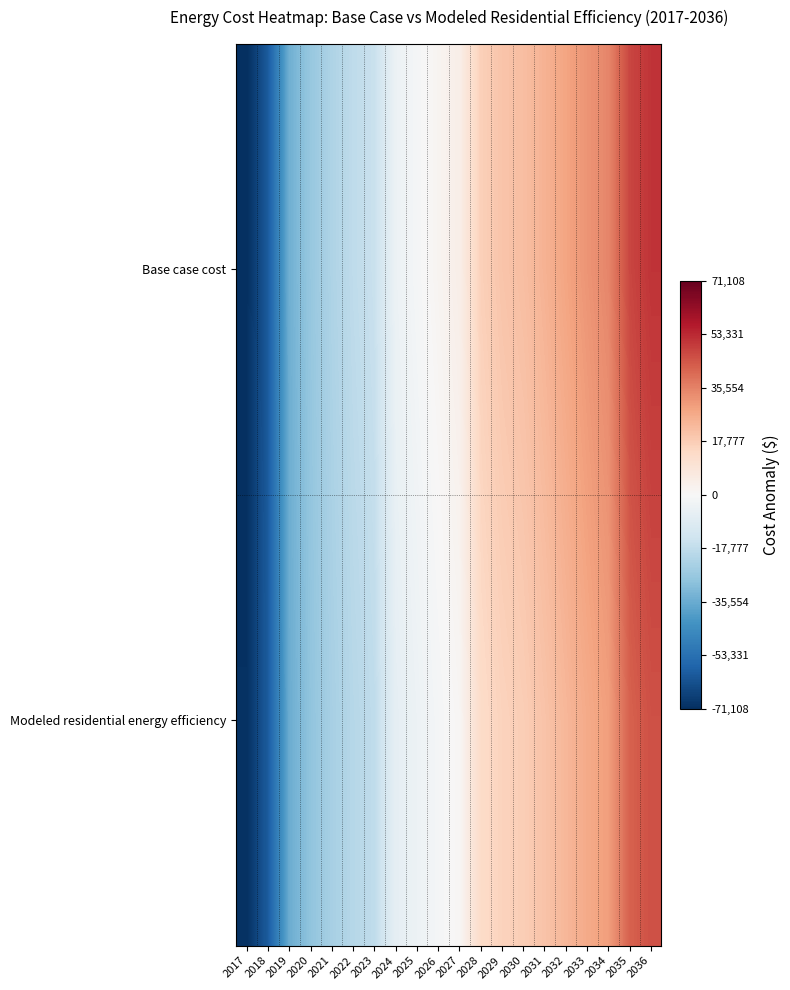

Between 2031 and 2027, which is larger?

2031